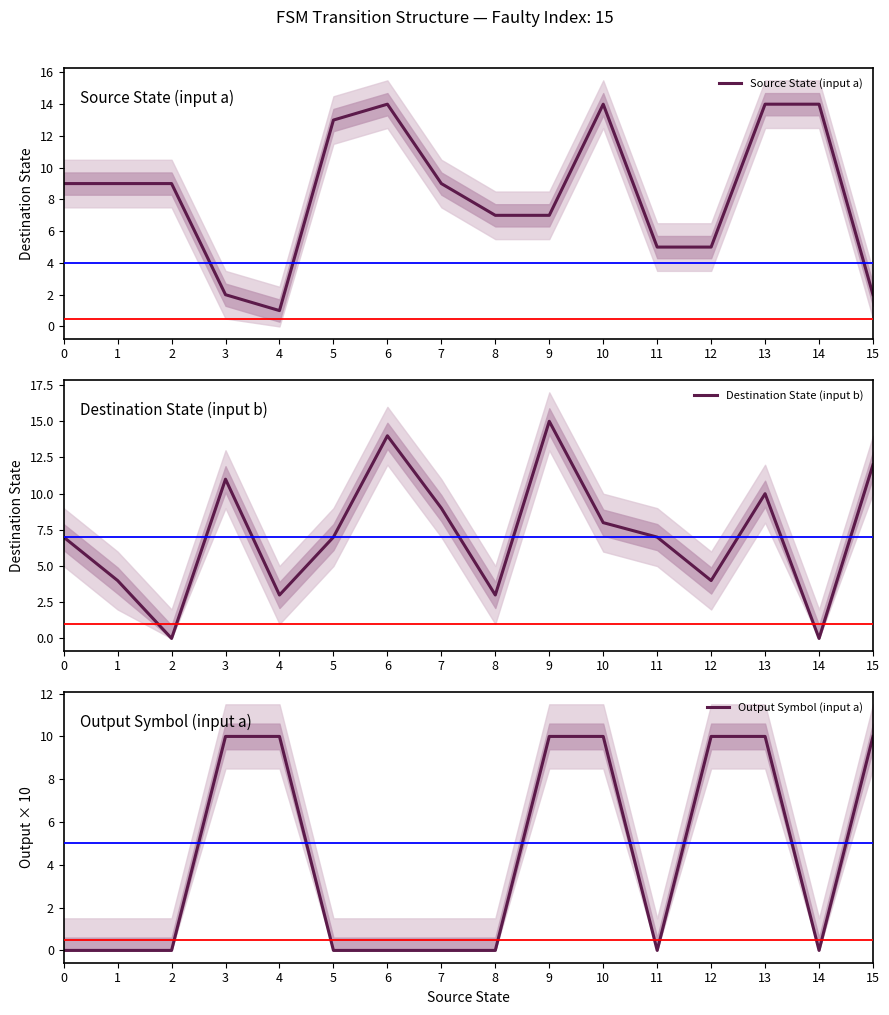

What is the sum of the Destination State (input b) values at 11 and 3?

18